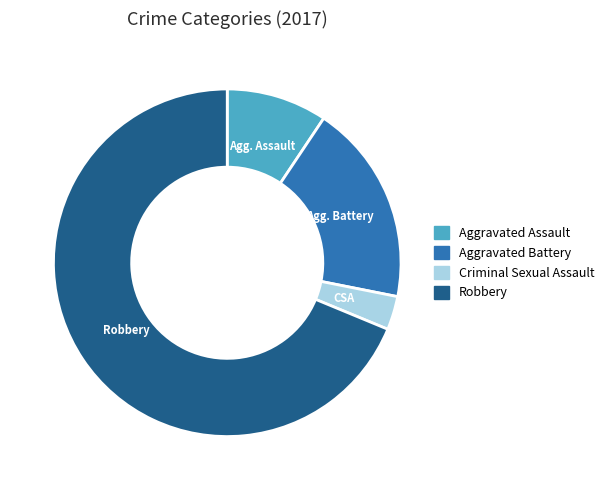

Rank the categories by value from lowest to highest.

Criminal Sexual Assault, Aggravated Assault, Aggravated Battery, Robbery